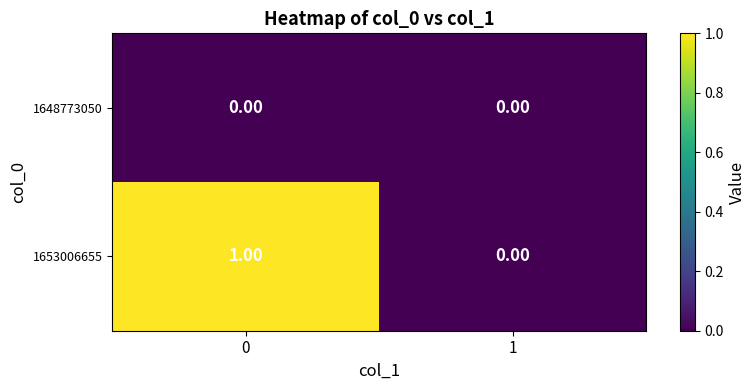

Which series has the largest total across all categories?

1653006655